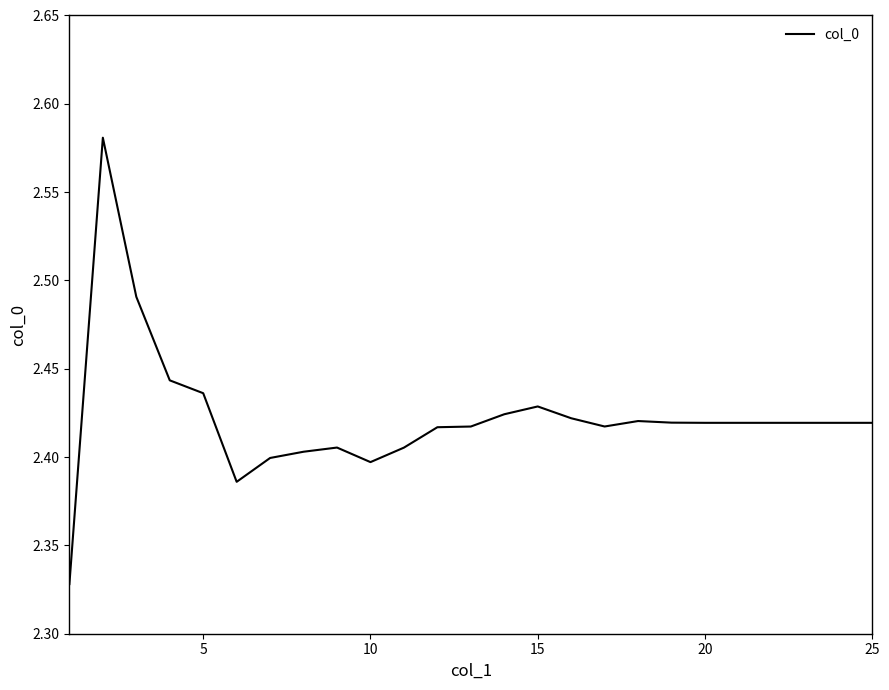

What is the difference between the maximum and minimum values?

0.3